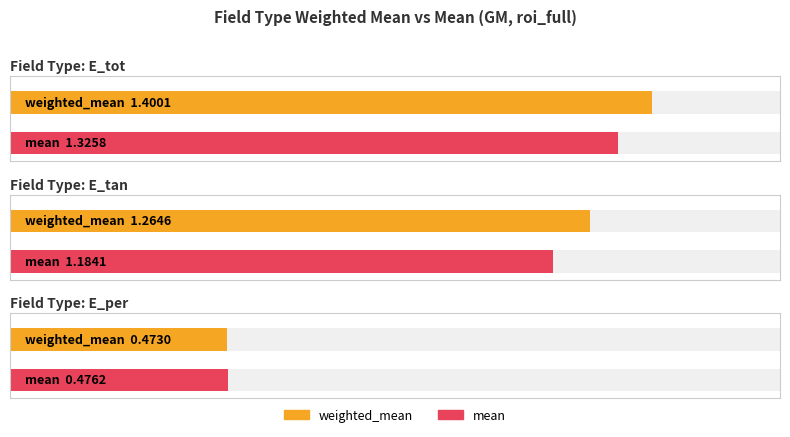

Reading left to right, what are all the values shown in this chart?

weighted_mean: 1.4	1.3	0.5
mean: 1.3	1.2	0.5